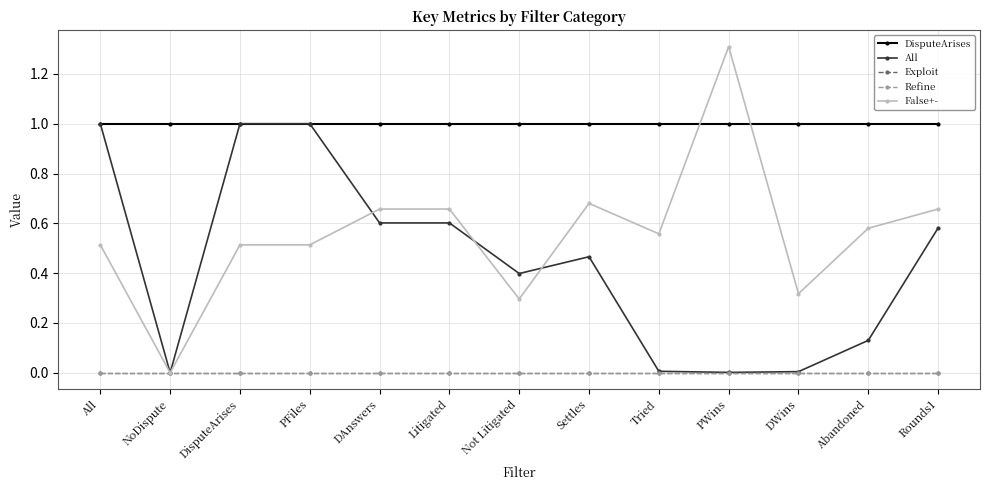

What is the difference between the highest and lowest values at DisputeArises?

1.0